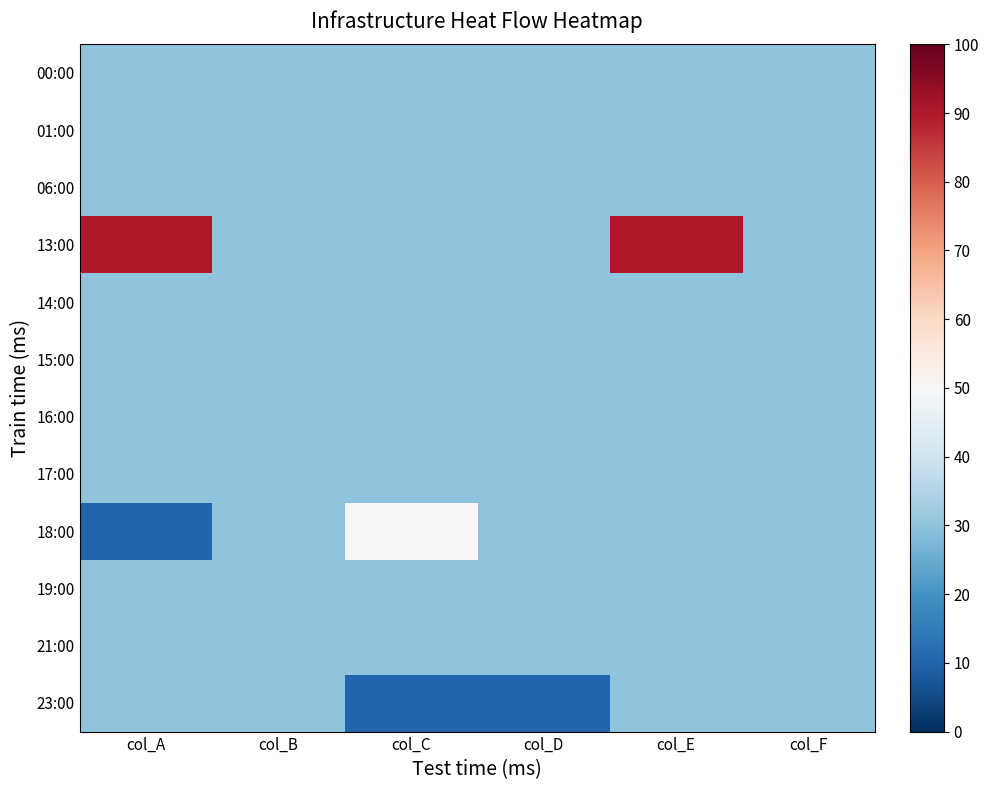

Reading right to left, list all the values displayed in this chart.

00:00: col_F=30.0	col_E=30.0	col_D=30.0	col_C=30.0	col_B=30.0	col_A=30.0
01:00: col_F=30.0	col_E=30.0	col_D=30.0	col_C=30.0	col_B=30.0	col_A=30.0
06:00: col_F=30.0	col_E=30.0	col_D=30.0	col_C=30.0	col_B=30.0	col_A=30.0
13:00: col_F=30.0	col_E=90.0	col_D=30.0	col_C=30.0	col_B=30.0	col_A=90.0
14:00: col_F=30.0	col_E=30.0	col_D=30.0	col_C=30.0	col_B=30.0	col_A=30.0
15:00: col_F=30.0	col_E=30.0	col_D=30.0	col_C=30.0	col_B=30.0	col_A=30.0
16:00: col_F=30.0	col_E=30.0	col_D=30.0	col_C=30.0	col_B=30.0	col_A=30.0
17:00: col_F=30.0	col_E=30.0	col_D=30.0	col_C=30.0	col_B=30.0	col_A=30.0
18:00: col_F=30.0	col_E=30.0	col_D=30.0	col_C=50.1	col_B=30.0	col_A=10.0
19:00: col_F=30.0	col_E=30.0	col_D=30.0	col_C=30.0	col_B=30.0	col_A=30.0
21:00: col_F=30.0	col_E=30.0	col_D=30.0	col_C=30.0	col_B=30.0	col_A=30.0
23:00: col_F=30.0	col_E=30.0	col_D=10.5	col_C=10.5	col_B=30.0	col_A=30.0